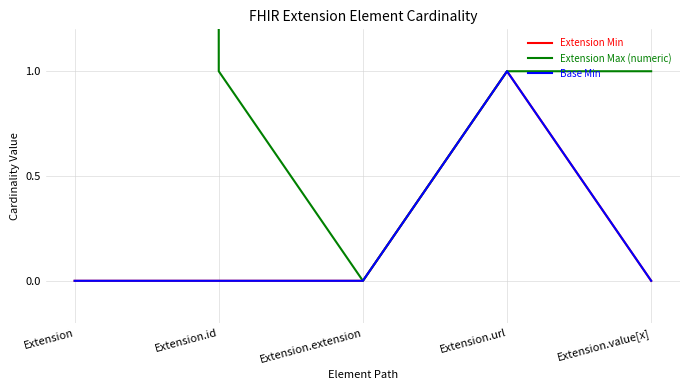

True or false: Base Min has a value of 0 at Extension.url.

False